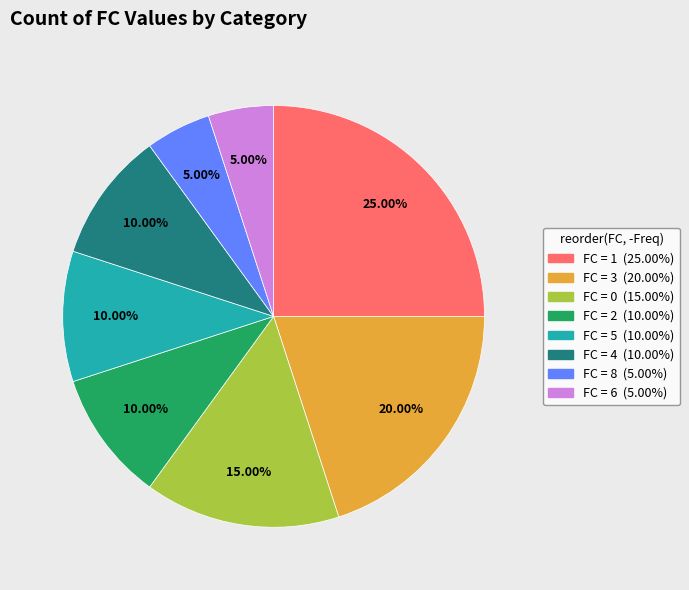

Is there any slice that represents more than half of the pie?

No